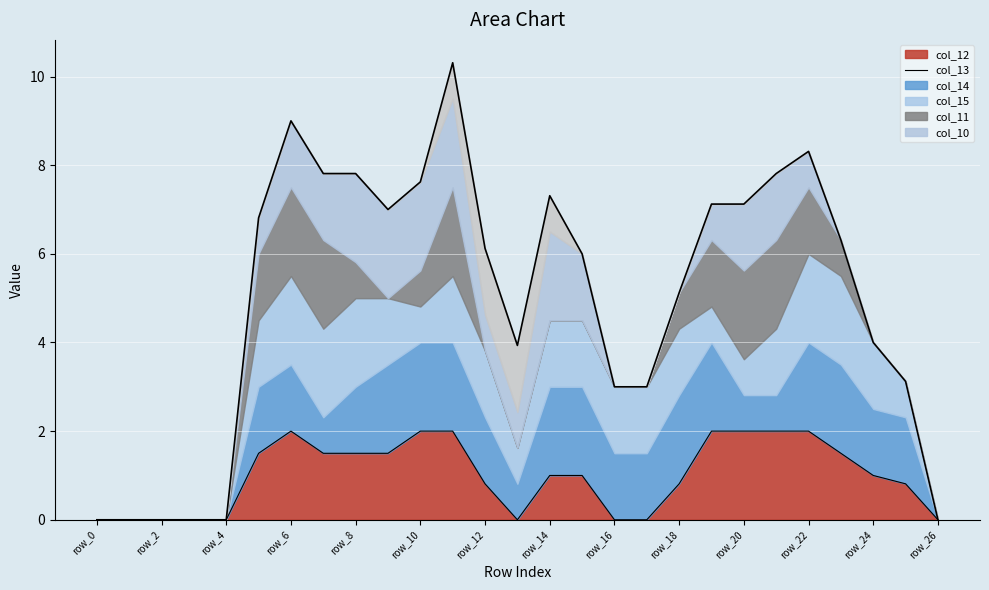

How many values in col_12_line are above zero?

18